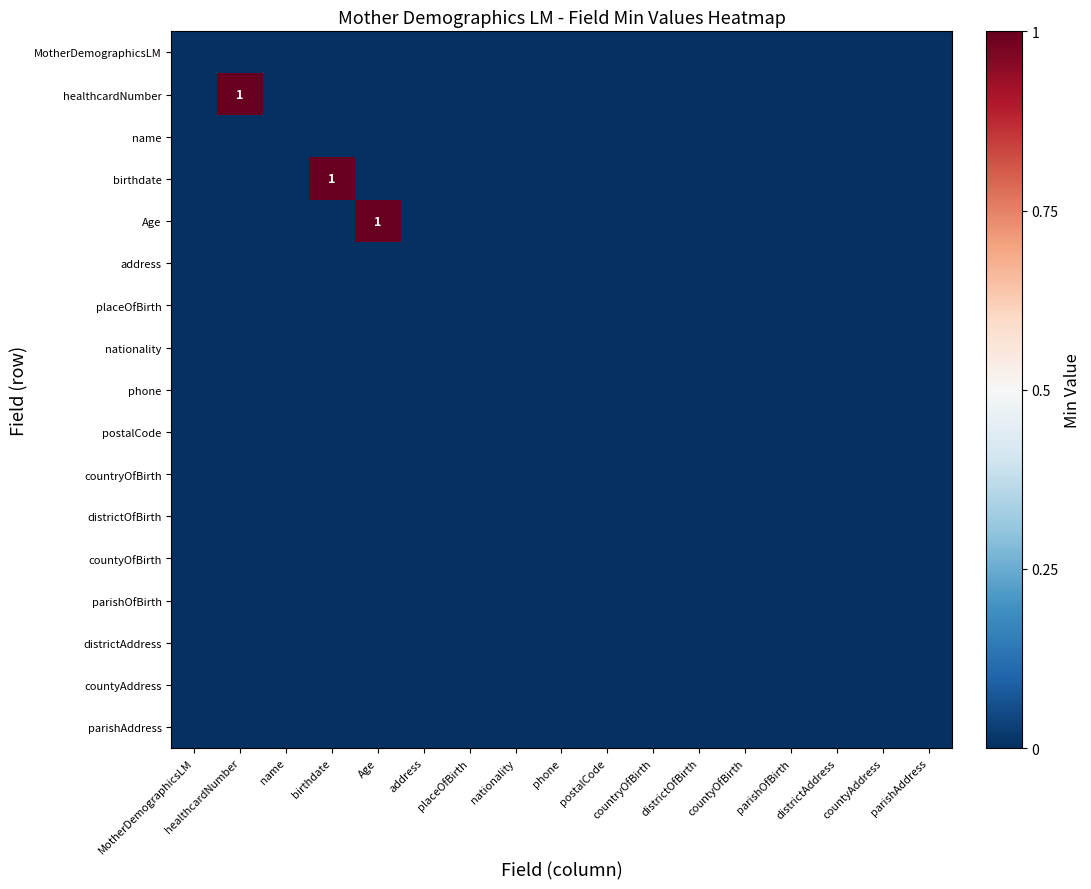

Which category has the highest value in the healthcardNumber series?

healthcardNumber